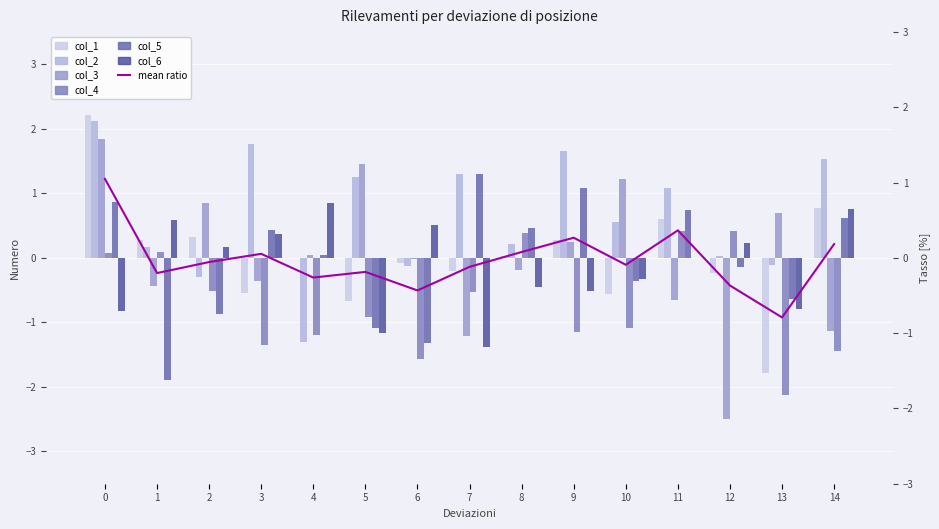

Reading left to right, transcribe all the data shown in this chart.

col_1: 2.2	0.3	0.3	-0.5	-0.0	-0.7	-0.1	-0.2	0.0	0.3	-0.6	0.6	-0.2	-1.8	0.8
col_2: 2.1	0.2	-0.3	1.8	-1.3	1.3	-0.1	1.3	0.2	1.7	0.6	1.1	0.0	-0.1	1.5
col_3: 1.8	-0.4	0.9	-0.4	0.0	1.5	-0.0	-1.2	-0.2	0.3	1.2	-0.7	-2.5	0.7	-1.1
col_4: 0.1	0.1	-0.5	-1.4	-1.2	-0.9	-1.6	-0.5	0.4	-1.2	-1.1	0.4	0.4	-2.1	-1.4
col_5: 0.9	-1.9	-0.9	0.4	0.0	-1.1	-1.3	1.3	0.5	1.1	-0.4	0.7	-0.1	-0.6	0.6
col_6: -0.8	0.6	0.2	0.4	0.8	-1.2	0.5	-1.4	-0.5	-0.5	-0.3	0.0	0.2	-0.8	0.8